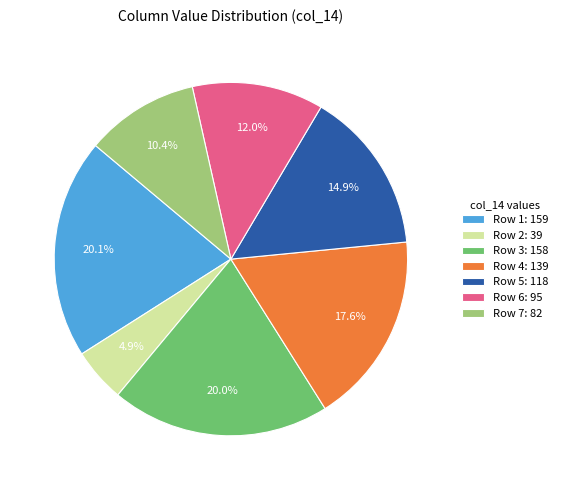

What is the ratio of the value at Row 5 to the value at Row 2?

3.0